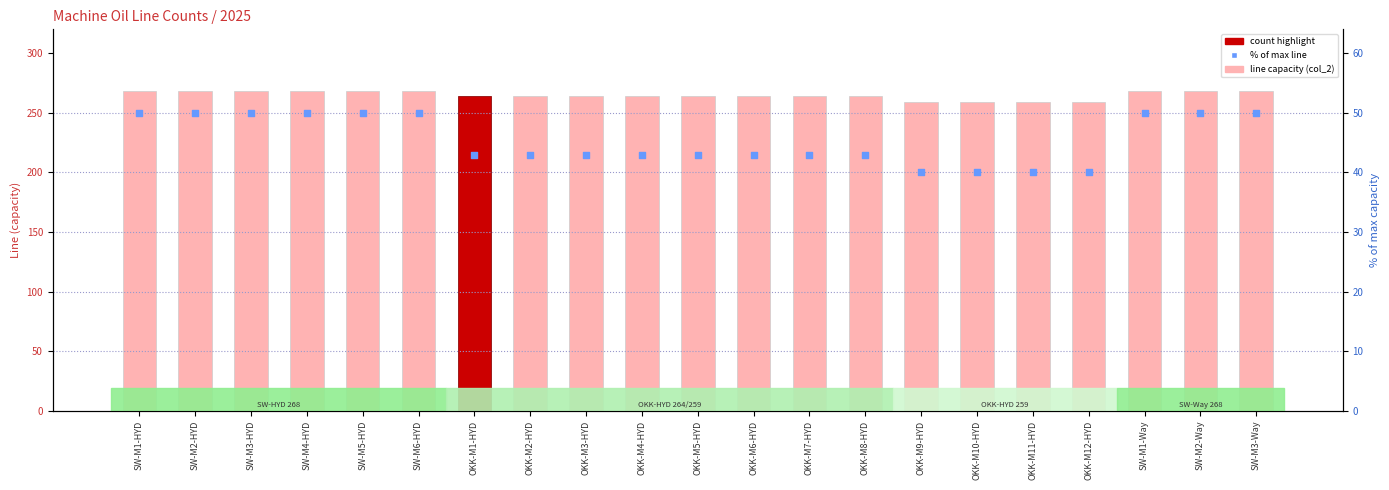

Which series has the largest Y range (max minus min)?

% of max line